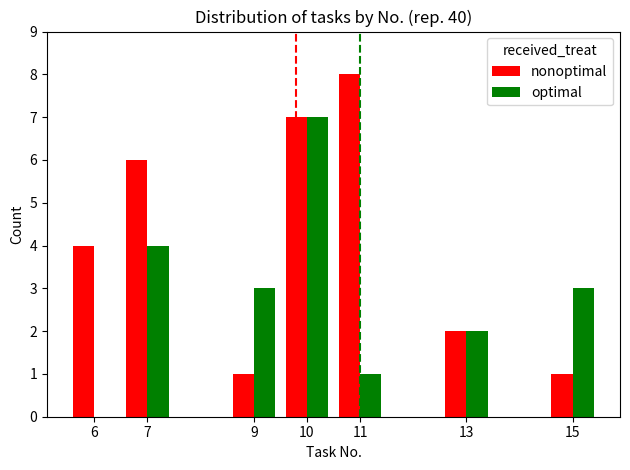

How many groups of bars are there?

7